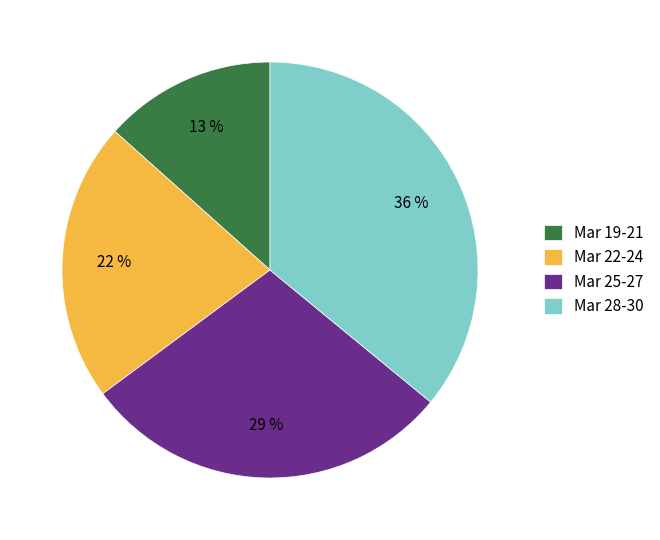

To the nearest percent, what is the average slice percentage?

25%